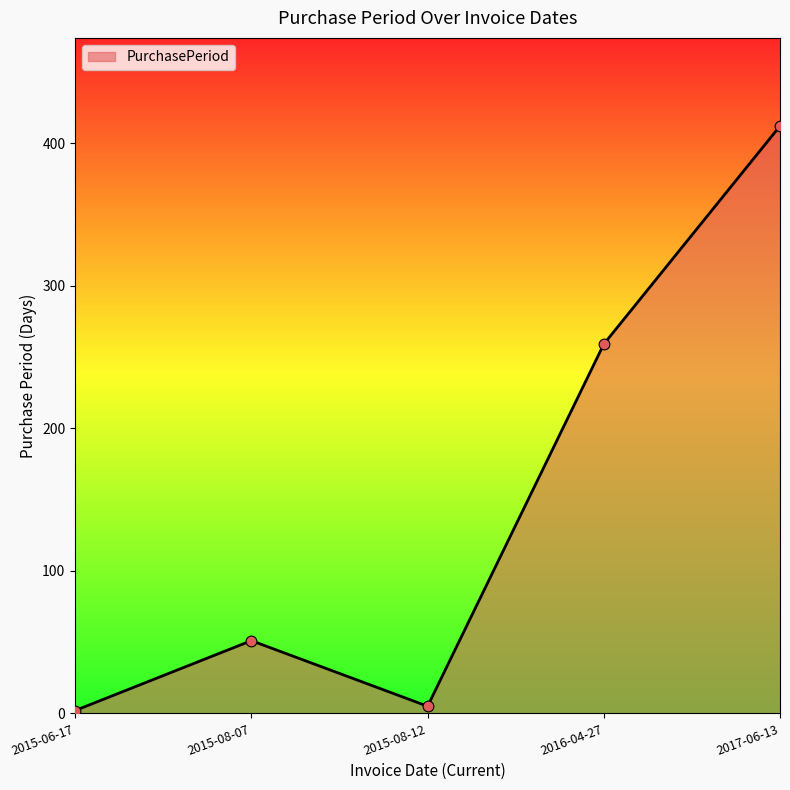

Which has a higher value, 2015-08-12 or 2017-06-13?

2017-06-13